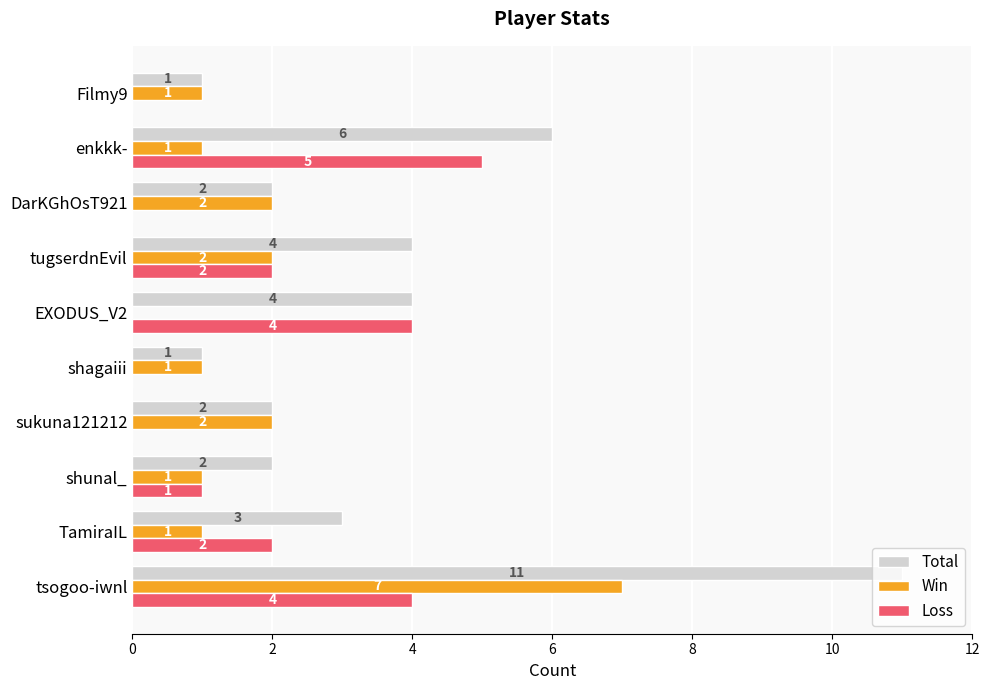

True or false: Total has a value of 11 at tsogoo-iwnl.

True